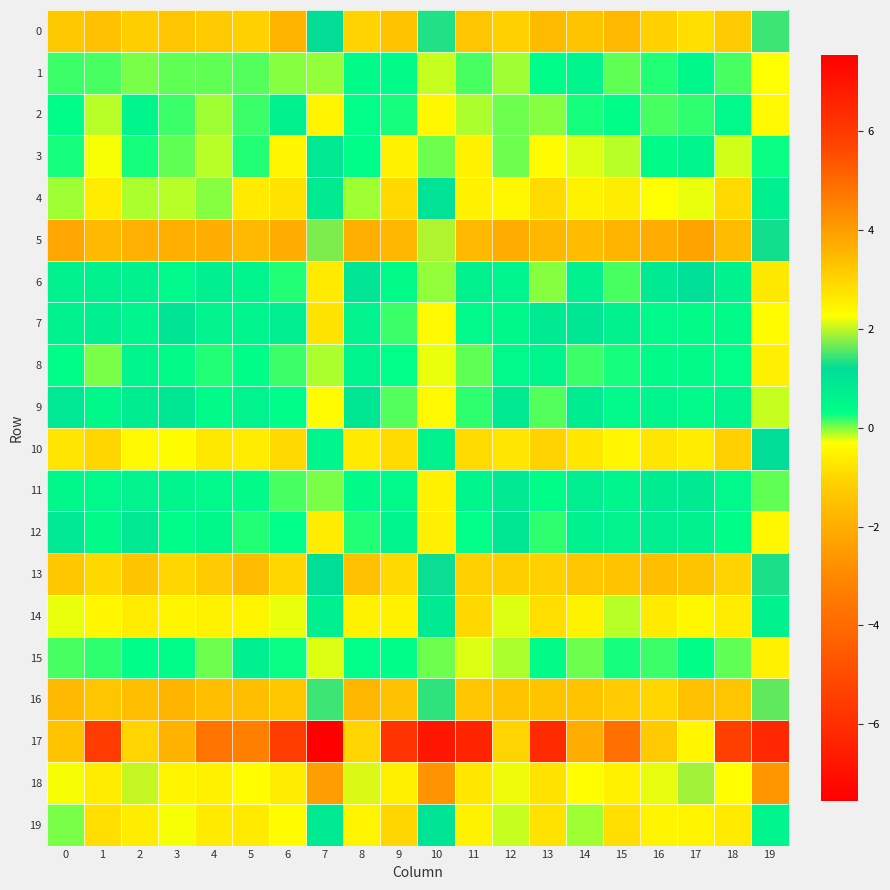

Which category has the lowest value across all series?

7